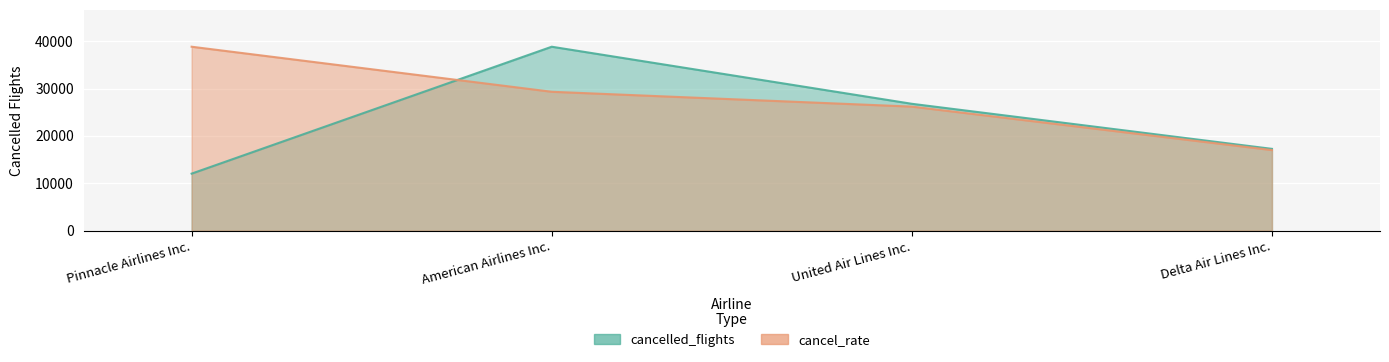

At how many categories does at least one series exceed 37553?

2